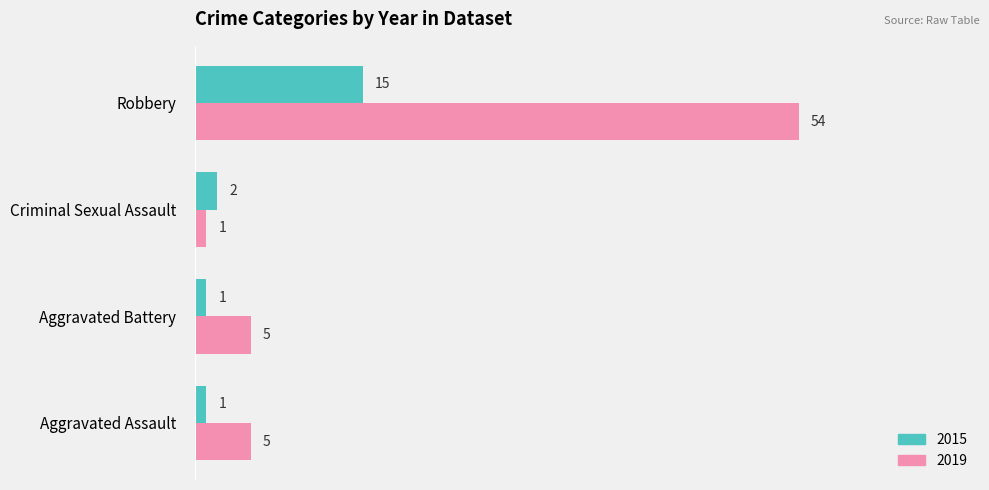

Which series has the largest total across all categories?

2019